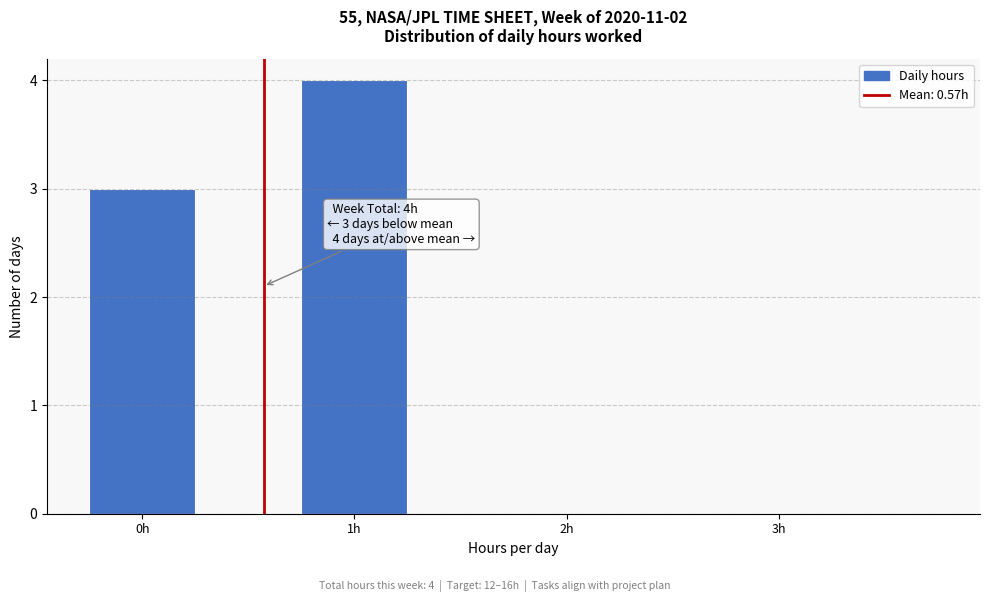

Over which range of the x-axis is the bar tallest?

0.75 to 1.25